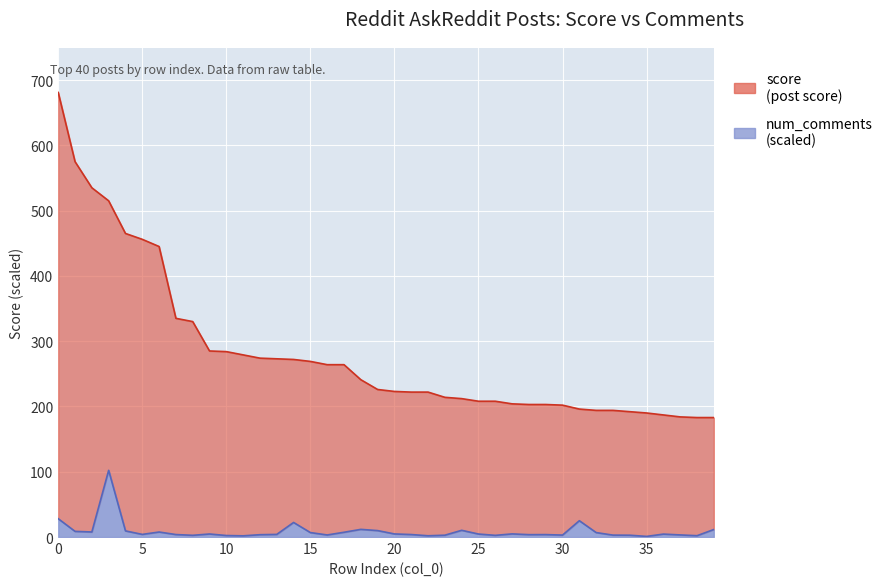

The value of score at 26 is 326.4. True or false?

False